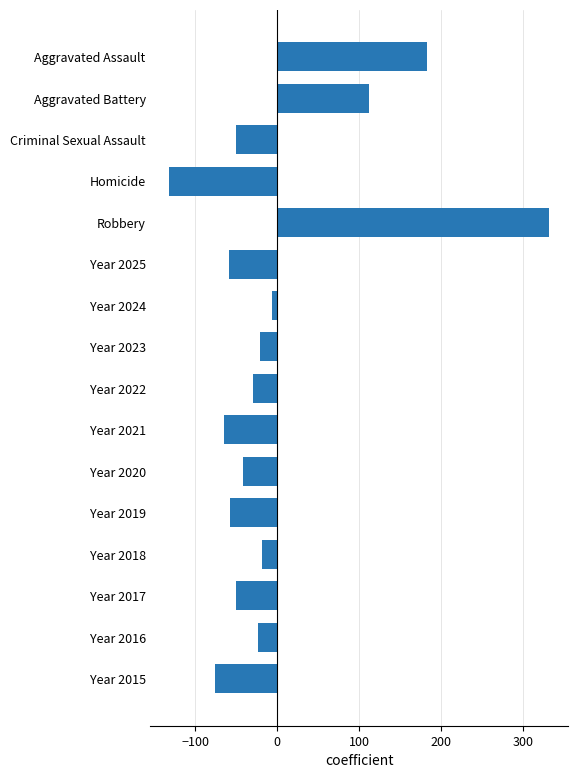

What is the approximate value at Year 2015?

-75.2